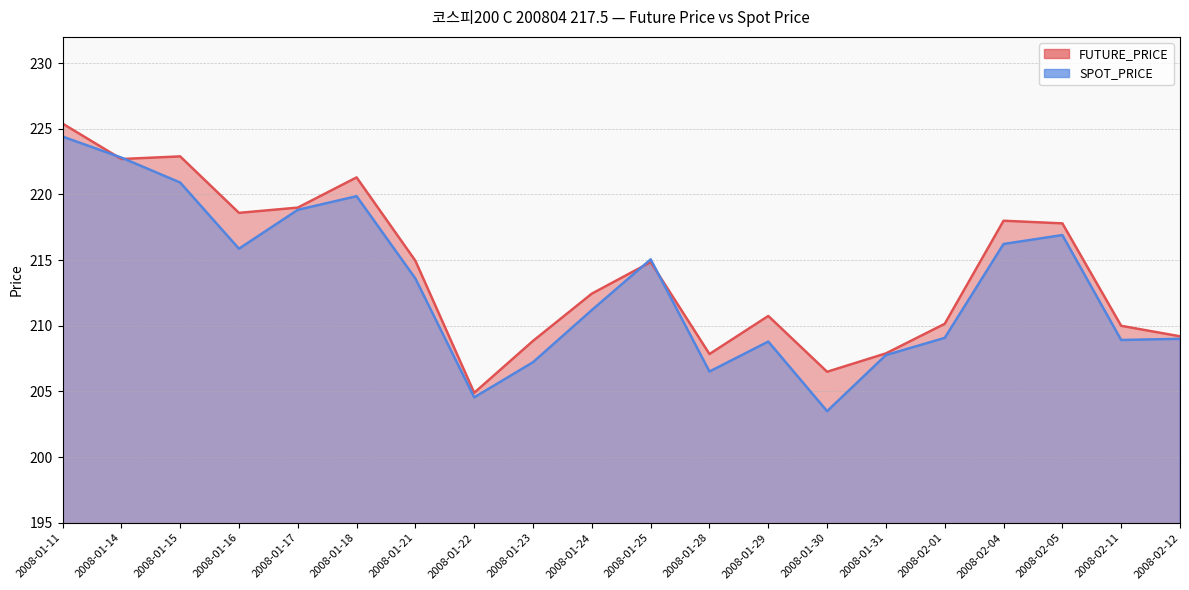

Rank the categories by SPOT_PRICE value from lowest to highest.

2008-01-30, 2008-01-22, 2008-01-28, 2008-01-23, 2008-01-31, 2008-01-29, 2008-02-11, 2008-02-12, 2008-02-01, 2008-01-24, 2008-01-21, 2008-01-25, 2008-01-16, 2008-02-04, 2008-02-05, 2008-01-17, 2008-01-18, 2008-01-15, 2008-01-14, 2008-01-11